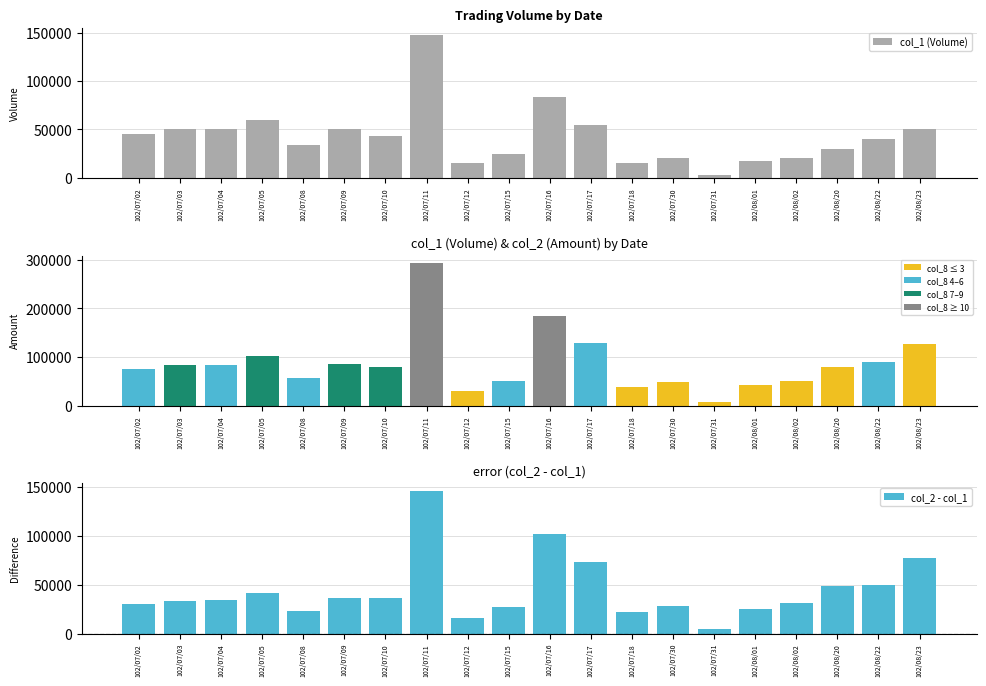

At which label does col_2 (Amount) reach its peak?

102/07/11